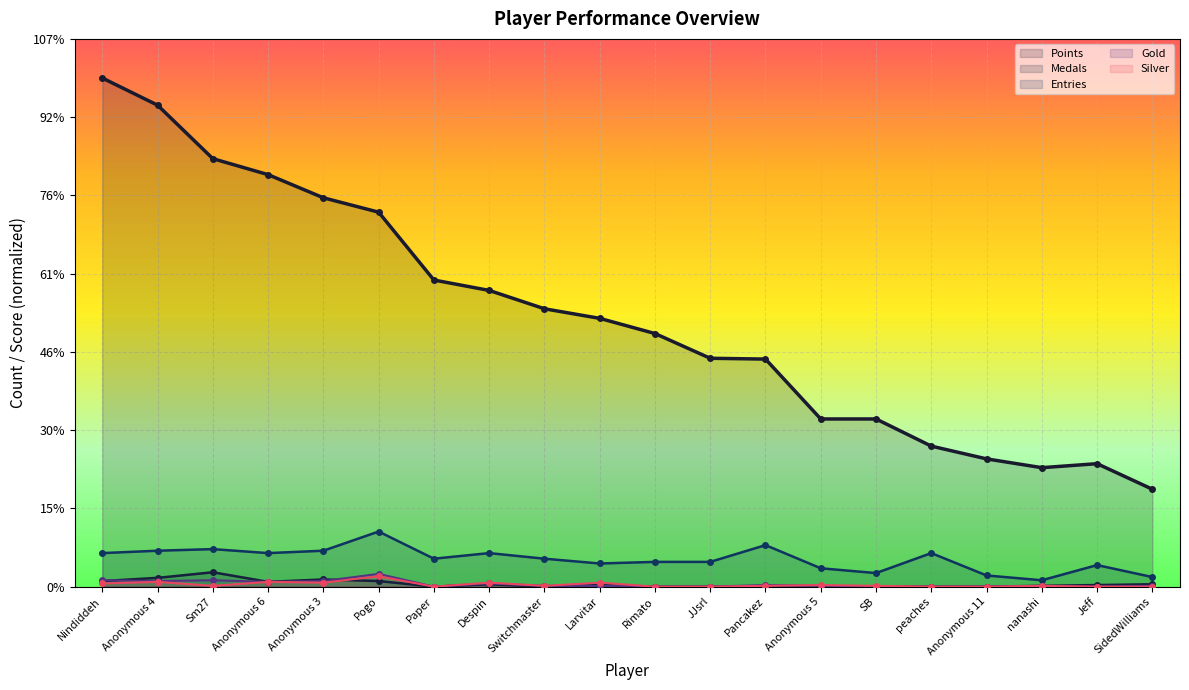

True or false: Points has a value of 730.0 at Pogo.

False